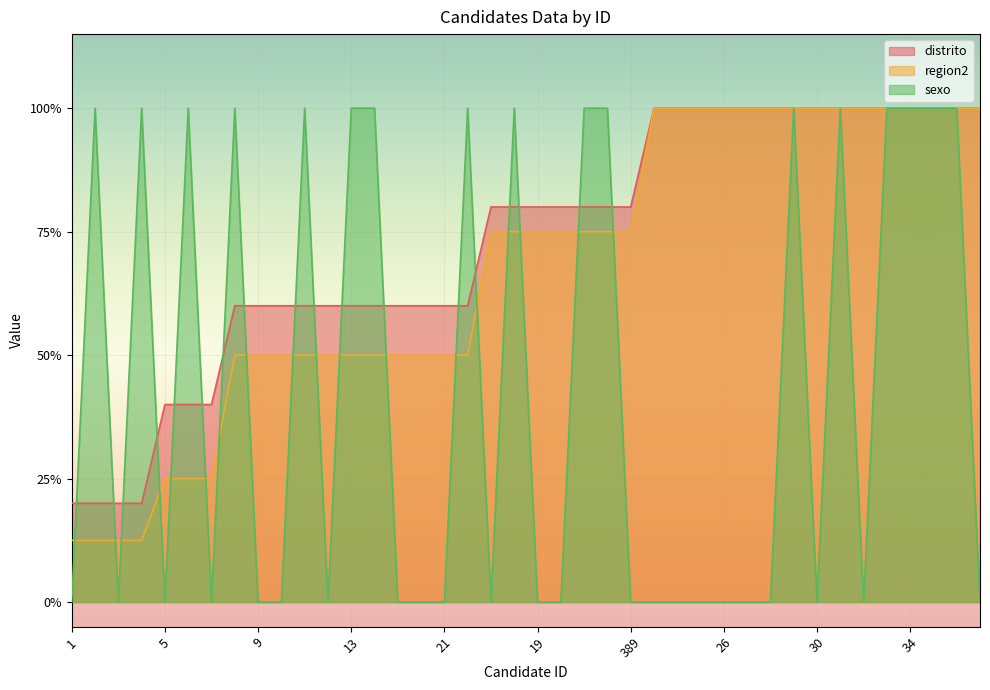

Where is the first local minimum for sexo?

3